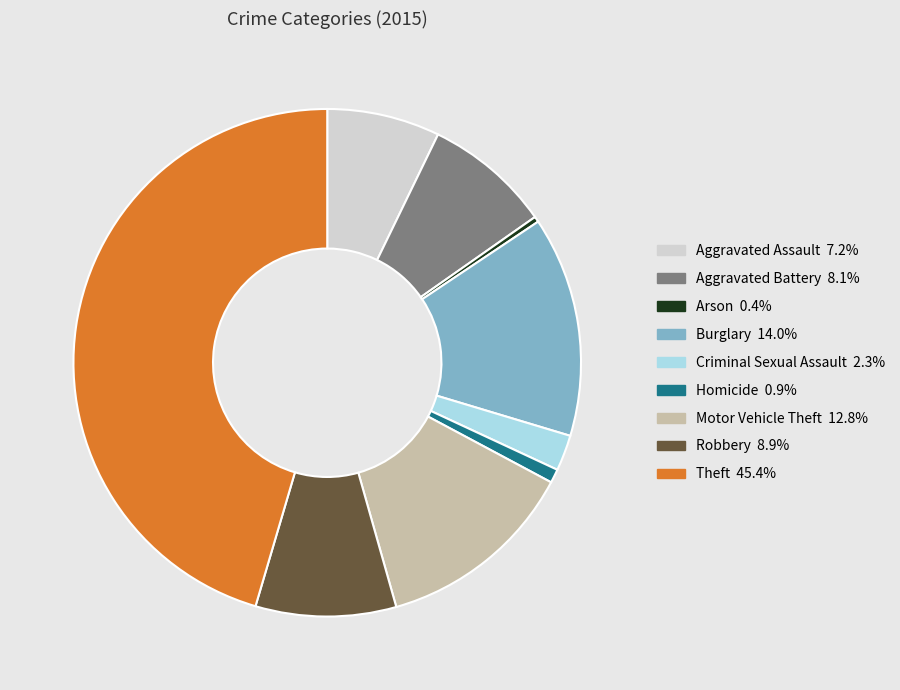

Approximately how many times larger is the value at Criminal Sexual Assault compared to Aggravated Assault?

0.3